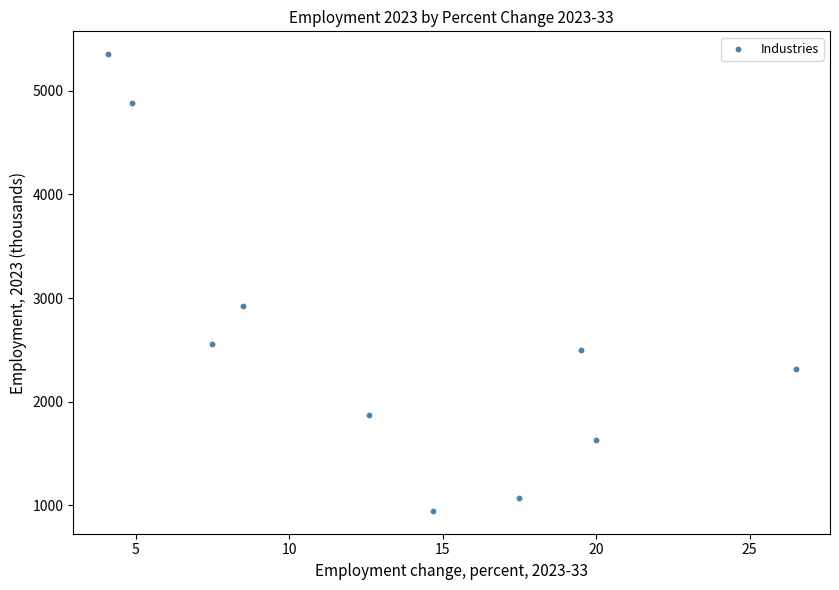

What is the range of Y values (max minus min)?

4411.5